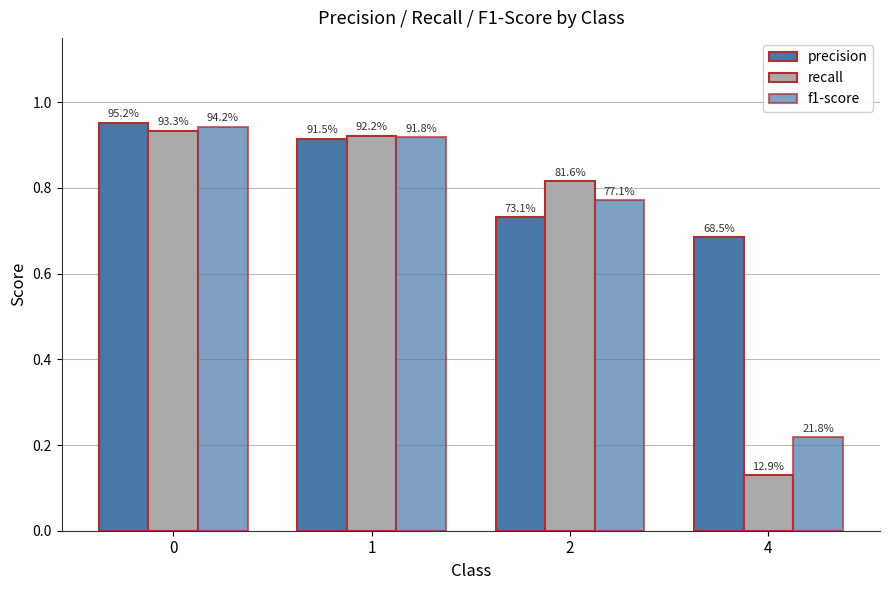

How many groups of bars are there?

4